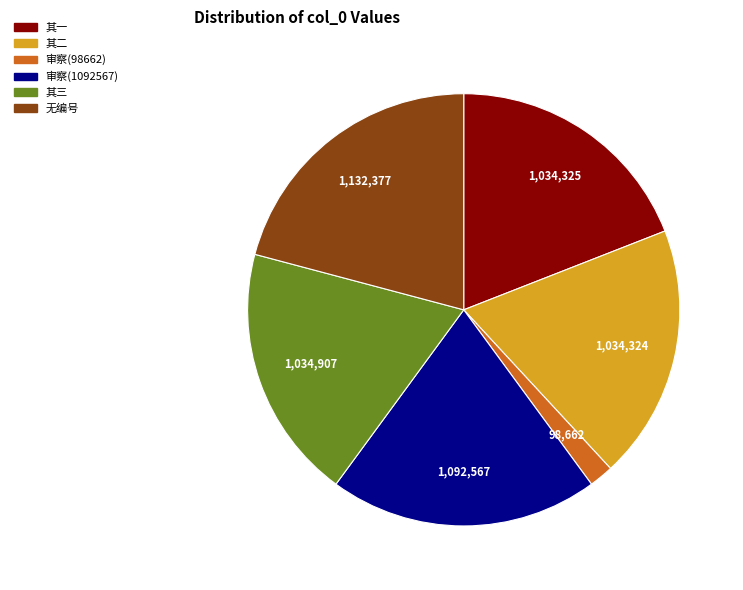

Is there any slice that represents more than half of the pie?

No